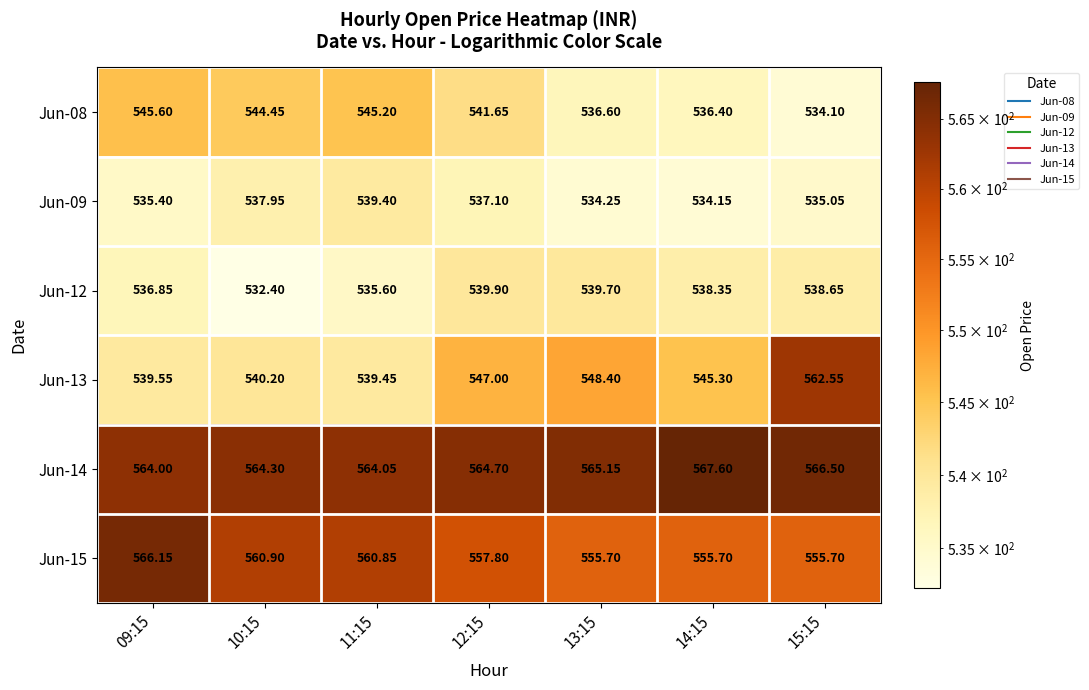

Is the value of Jun-12 at 09:15 greater than the value of Jun-15 at 14:15?

No